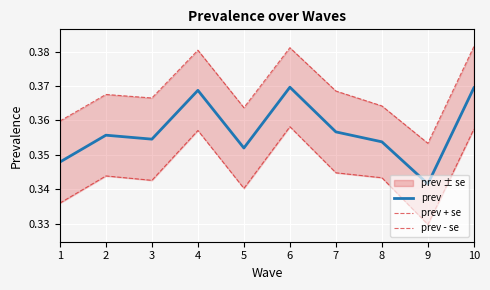

How many lines are shown in the chart?

3